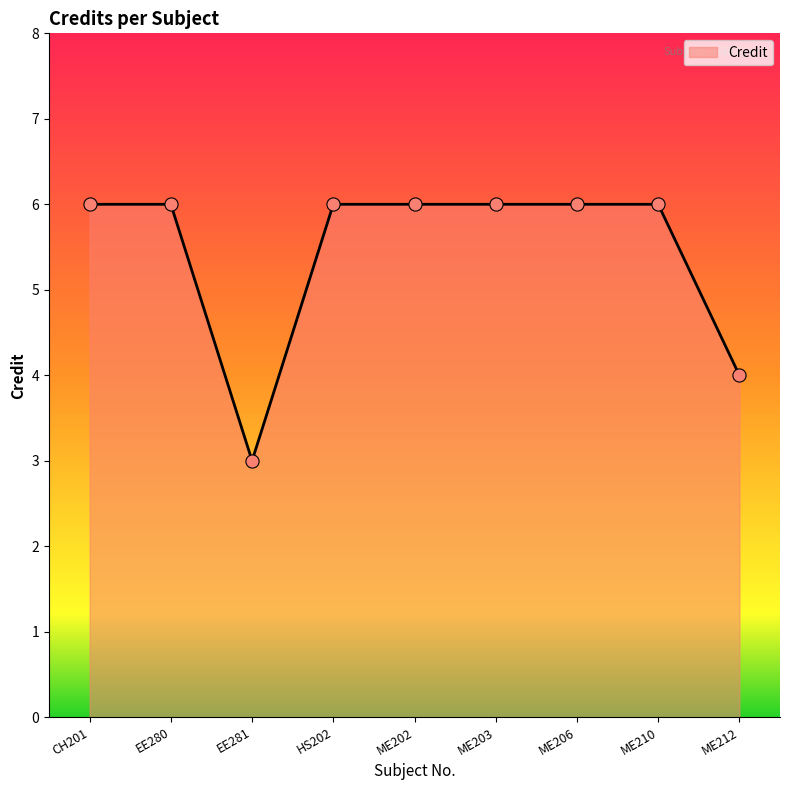

Approximately how many times larger is the value at ME202 compared to EE281?

2.0